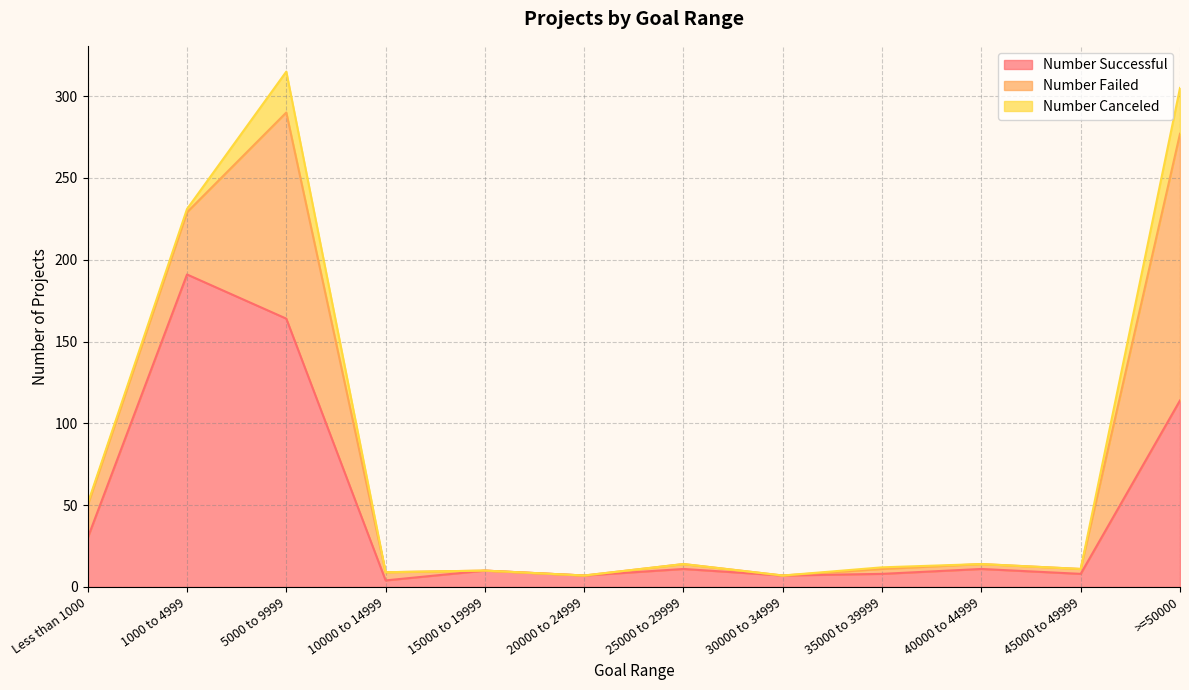

What is the spread (max minus min) of values at 45000 to 49999?

8